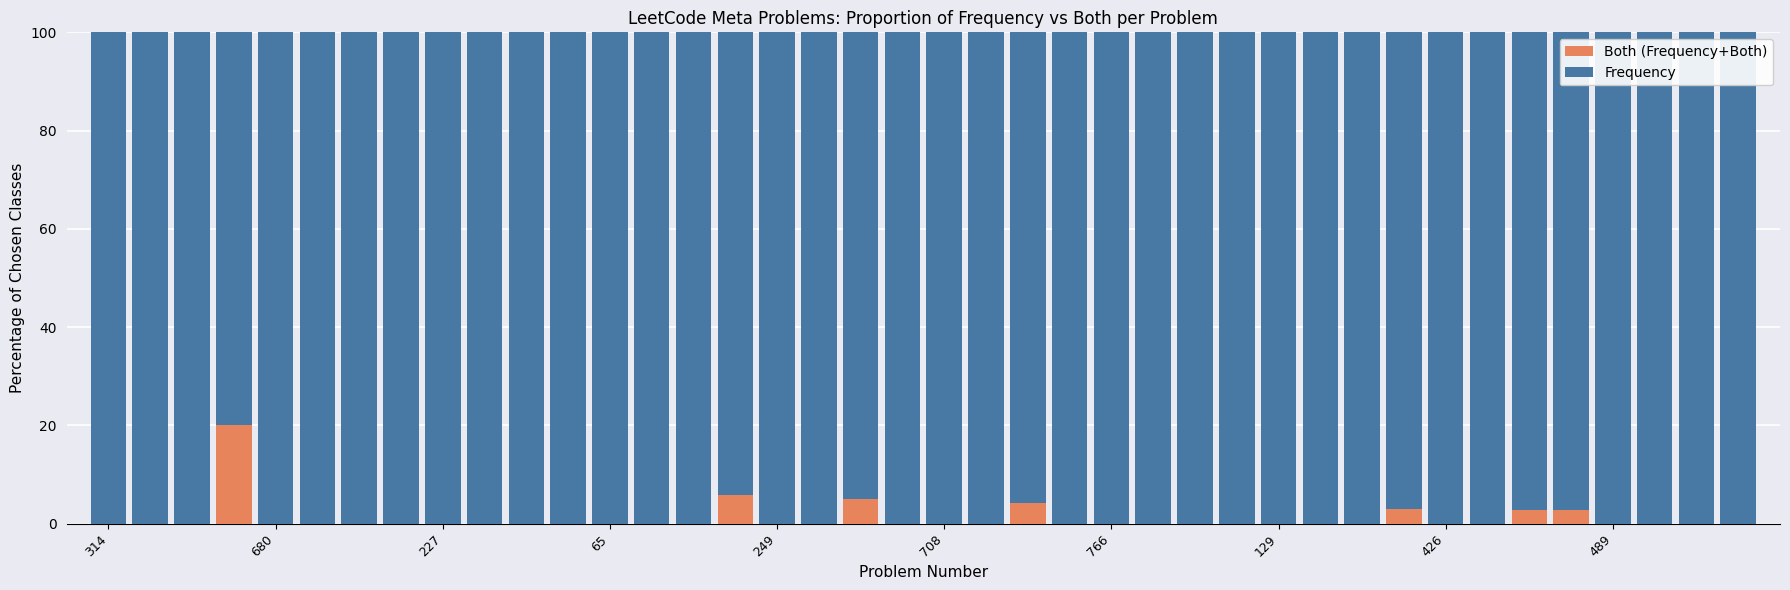

Are the bars grouped side by side (vs. stacked)?

No